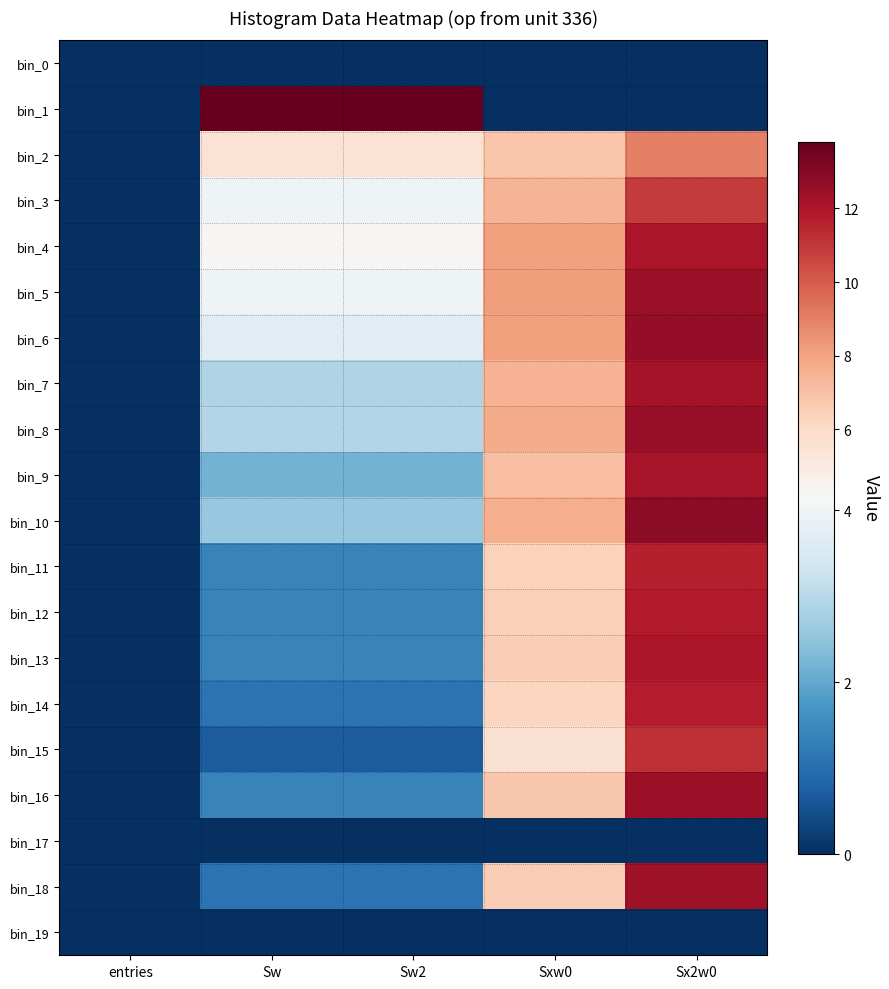

Reading right to left, extract all data points from this chart.

bin_0: Sx2w0=0.0	Sxw0=0.0	Sw2=0.0	Sw=0.0	entries=0.0
bin_1: Sx2w0=0.0	Sxw0=0.0	Sw2=13.8	Sw=13.8	entries=0.0
bin_2: Sx2w0=9.0	Sxw0=6.9	Sw2=5.5	Sw=5.5	entries=0.0
bin_3: Sx2w0=10.9	Sxw0=7.4	Sw2=4.0	Sw=4.0	entries=0.0
bin_4: Sx2w0=12.1	Sxw0=8.1	Sw2=4.2	Sw=4.2	entries=0.0
bin_5: Sx2w0=12.5	Sxw0=8.2	Sw2=4.0	Sw=4.0	entries=0.0
bin_6: Sx2w0=12.6	Sxw0=8.1	Sw2=3.7	Sw=3.7	entries=0.0
bin_7: Sx2w0=12.2	Sxw0=7.5	Sw2=2.9	Sw=2.9	entries=0.0
bin_8: Sx2w0=12.6	Sxw0=7.7	Sw2=2.9	Sw=2.9	entries=0.0
bin_9: Sx2w0=12.1	Sxw0=7.1	Sw2=2.2	Sw=2.2	entries=0.0
bin_10: Sx2w0=12.8	Sxw0=7.6	Sw2=2.6	Sw=2.6	entries=0.0
bin_11: Sx2w0=11.6	Sxw0=6.4	Sw2=1.4	Sw=1.4	entries=0.0
bin_12: Sx2w0=11.8	Sxw0=6.5	Sw2=1.4	Sw=1.4	entries=0.0
bin_13: Sx2w0=12.0	Sxw0=6.5	Sw2=1.4	Sw=1.4	entries=0.0
bin_14: Sx2w0=11.8	Sxw0=6.2	Sw2=1.1	Sw=1.1	entries=0.0
bin_15: Sx2w0=11.2	Sxw0=5.6	Sw2=0.7	Sw=0.7	entries=0.0
bin_16: Sx2w0=12.5	Sxw0=6.8	Sw2=1.4	Sw=1.4	entries=0.0
bin_17: Sx2w0=0.0	Sxw0=0.0	Sw2=0.0	Sw=0.0	entries=0.0
bin_18: Sx2w0=12.3	Sxw0=6.5	Sw2=1.1	Sw=1.1	entries=0.0
bin_19: Sx2w0=0.0	Sxw0=0.0	Sw2=0.0	Sw=0.0	entries=0.0